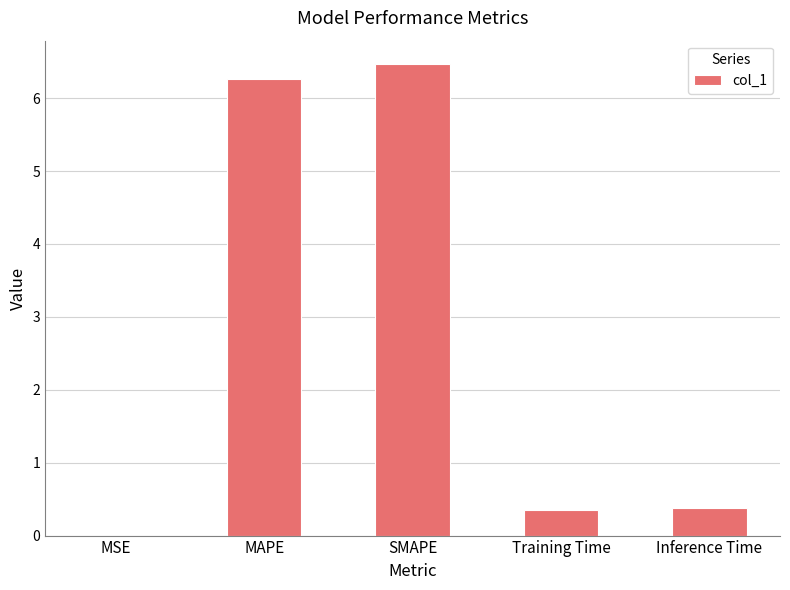

The chart shows a value of 0.0 at MSE. True or false?

True